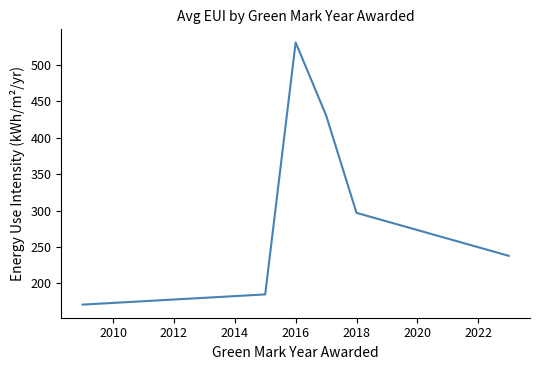

True or false: there are more than 1 points higher than both neighbors.

False